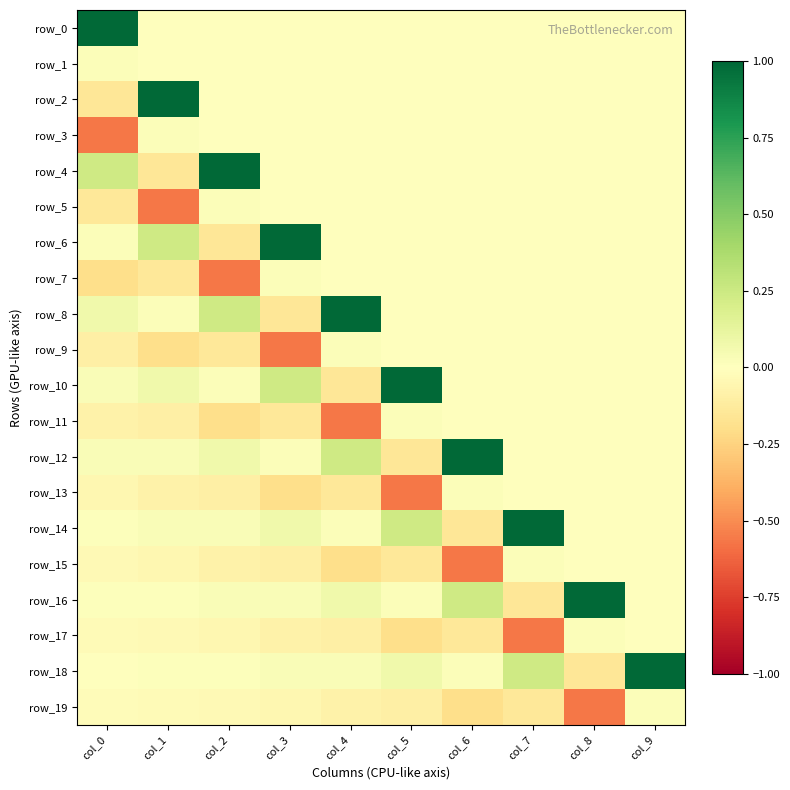

At how many categories does at least one series exceed 0?

10